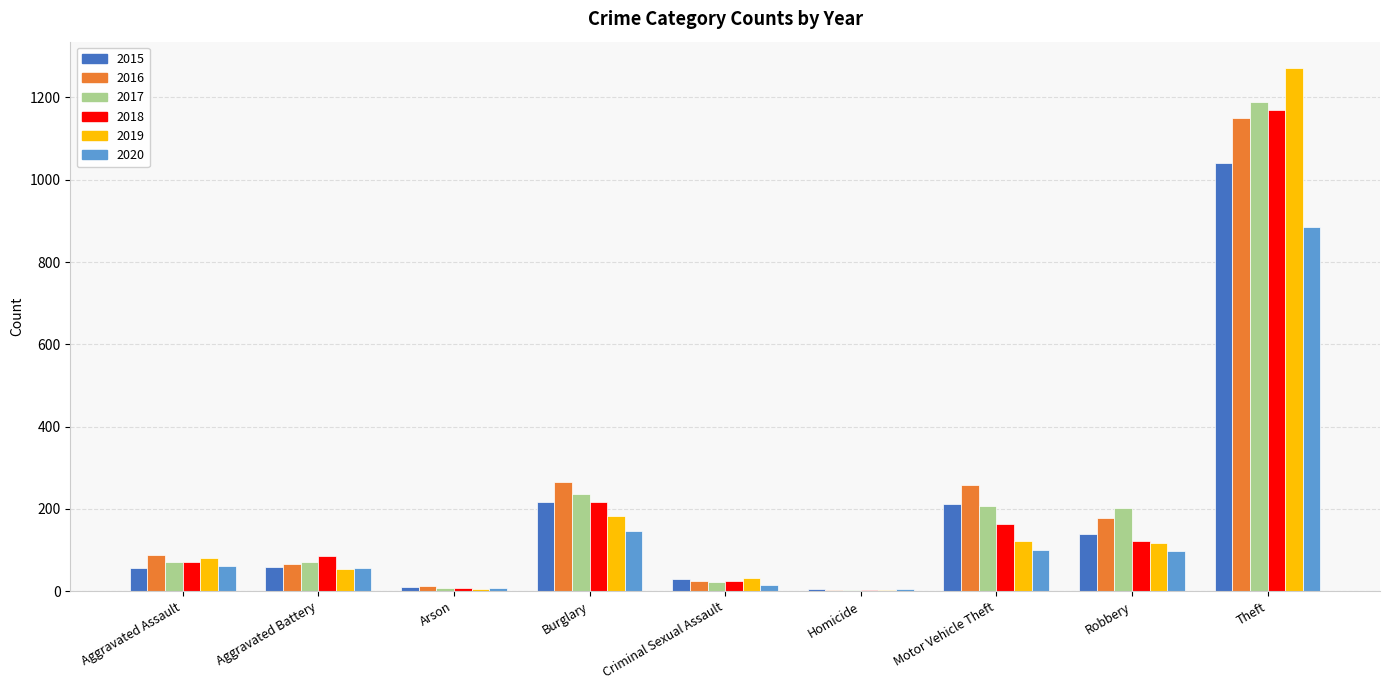

How many groups of bars are there?

9